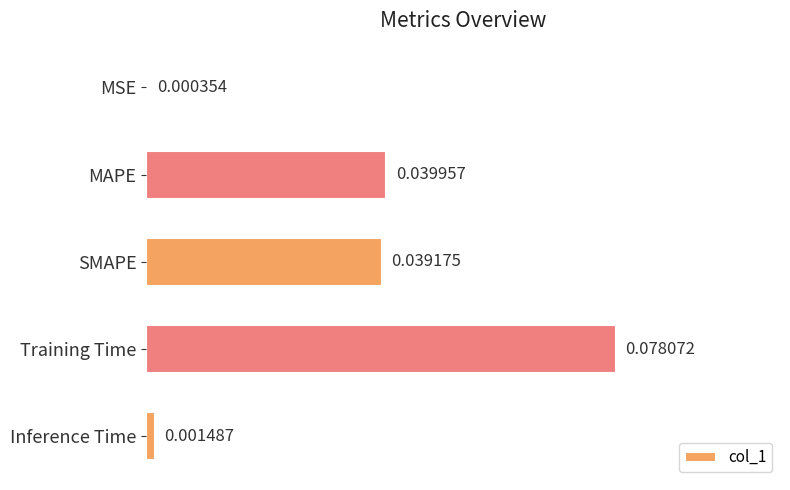

List the labels in order of value, smallest first.

MSE, Inference Time, SMAPE, MAPE, Training Time